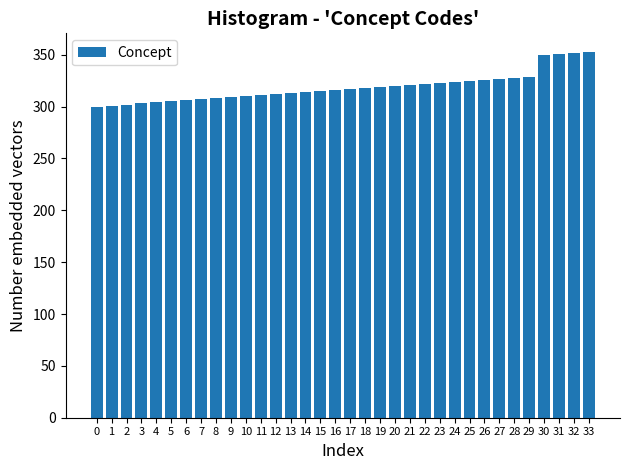

What is the average value?

319